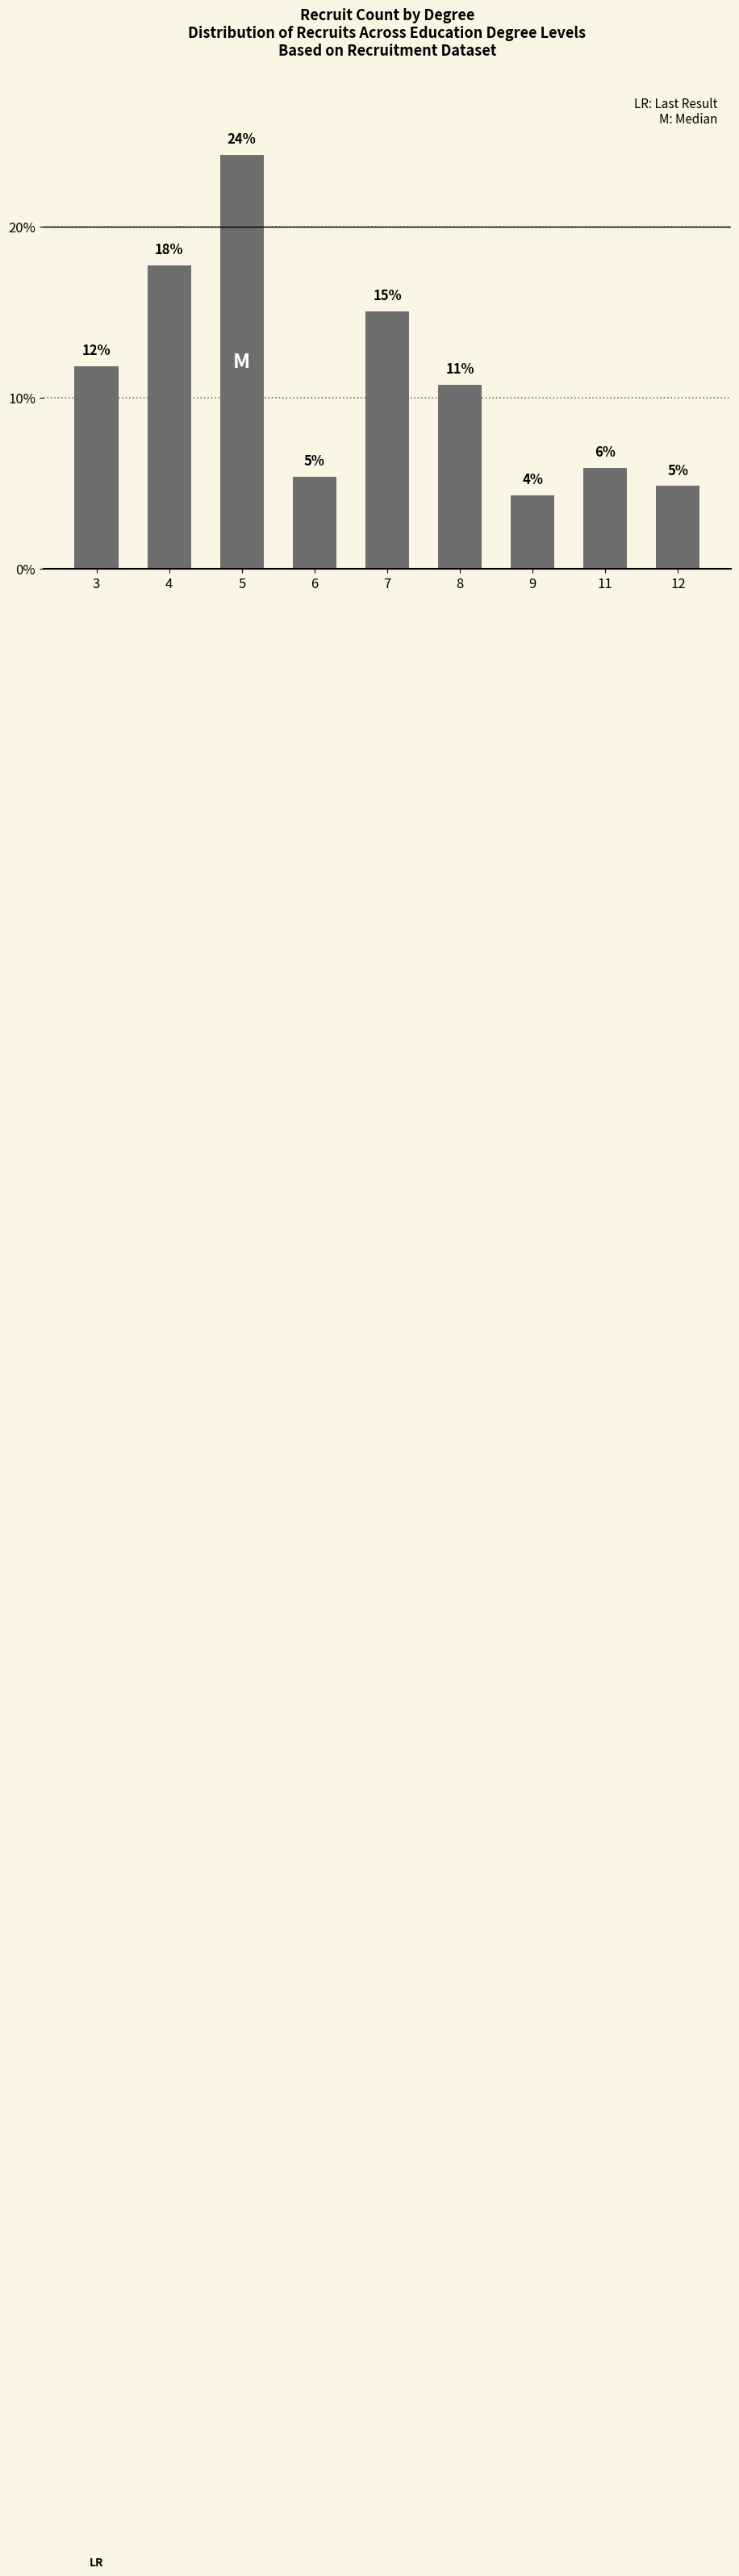

What is the smallest value displayed?

4.3